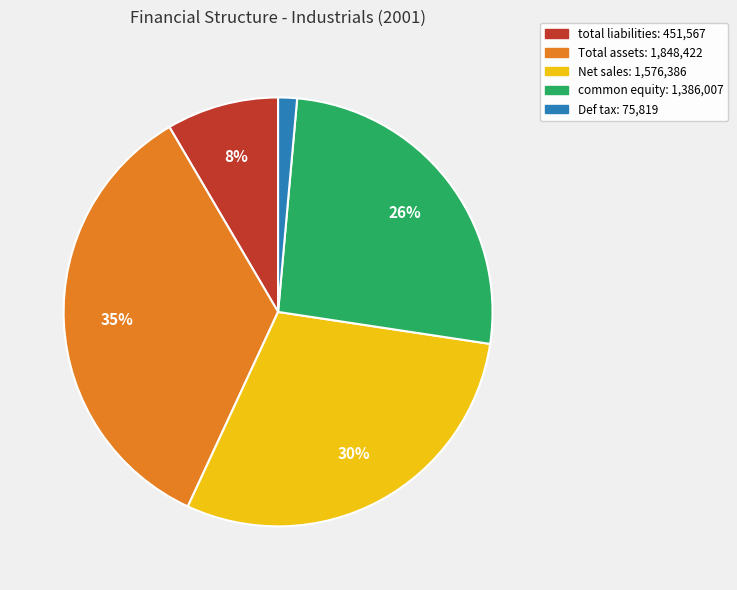

Which category has the biggest portion of the pie?

Total assets